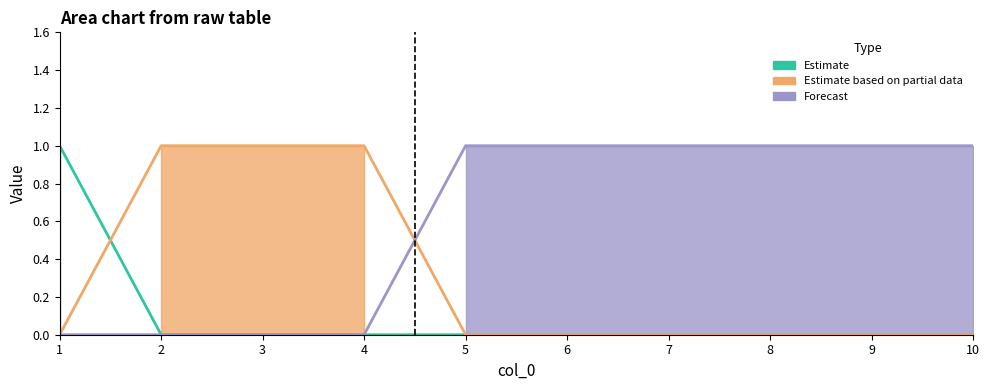

What is the sum of the Estimate based on partial data values at 9 and 2?

1